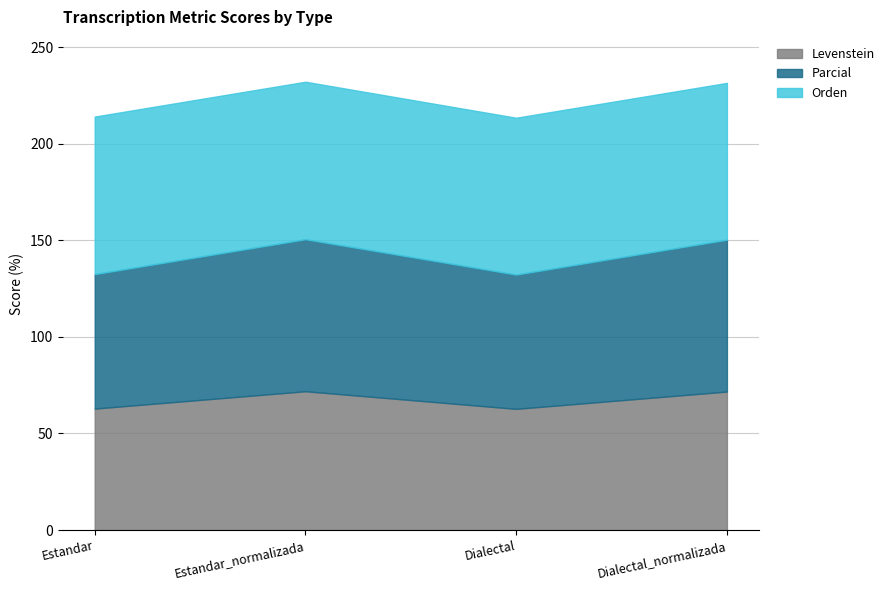

Reading left to right, what are all the values shown in this chart?

Levenstein: 62.9	71.9	62.7	71.7
Orden: 81.6	81.5	81.2	81.2
Parcial: 69.6	78.7	69.5	78.6